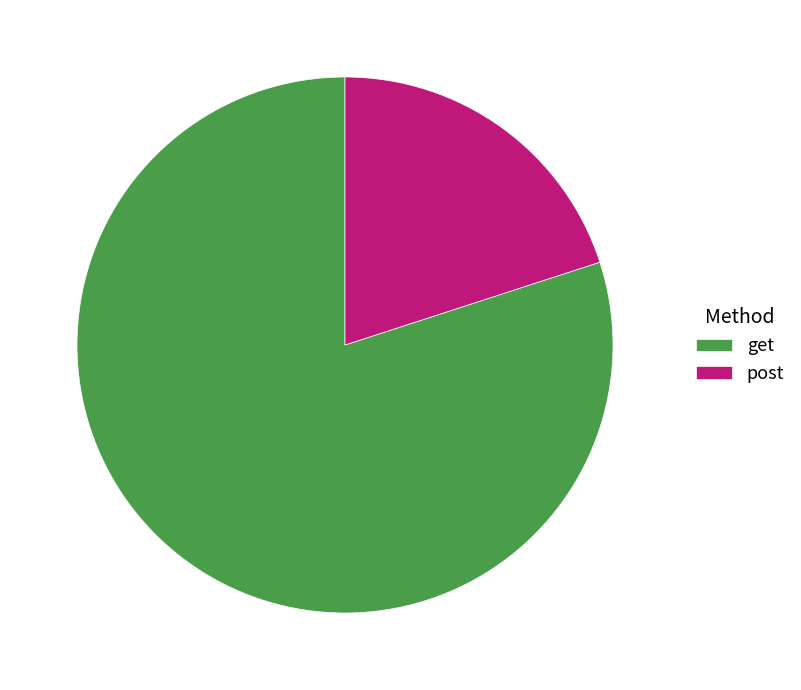

Count the number of slices in the pie.

2